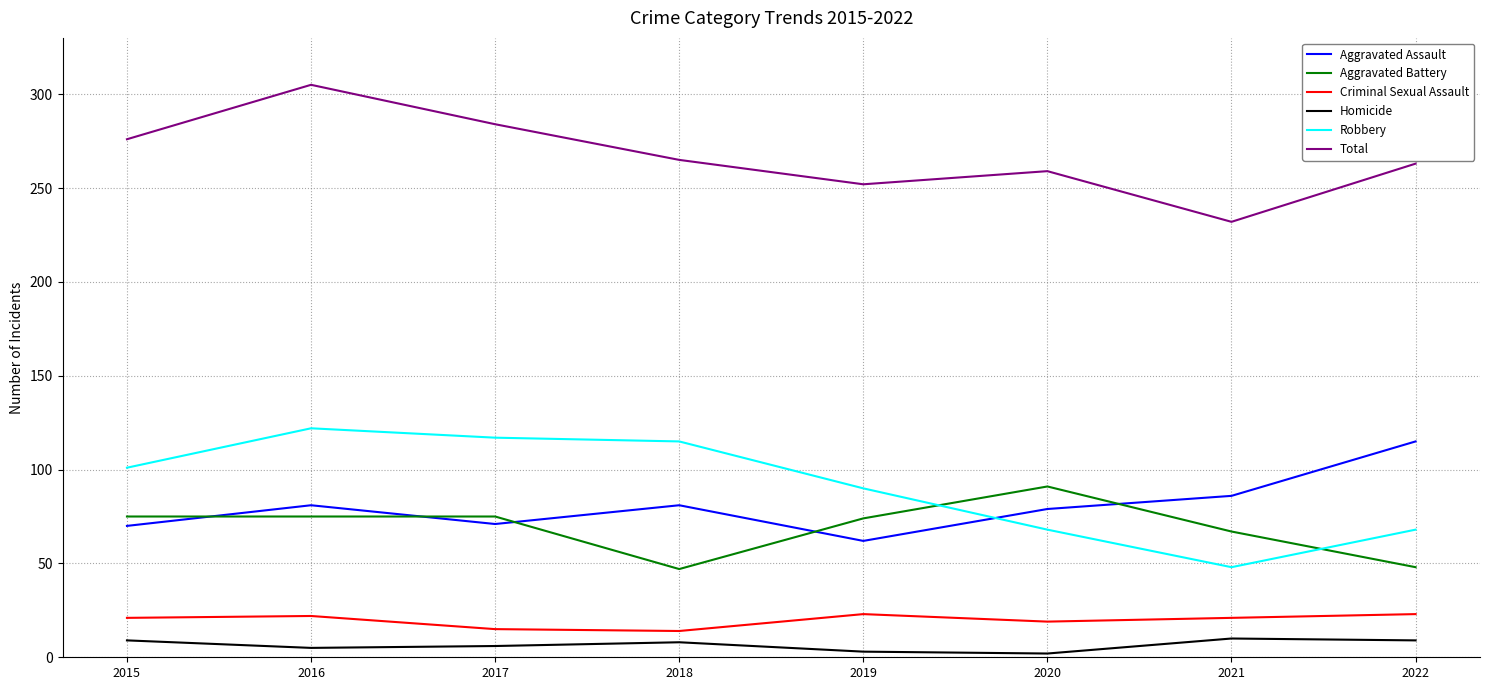

What value does the Homicide series have at 2015?

9